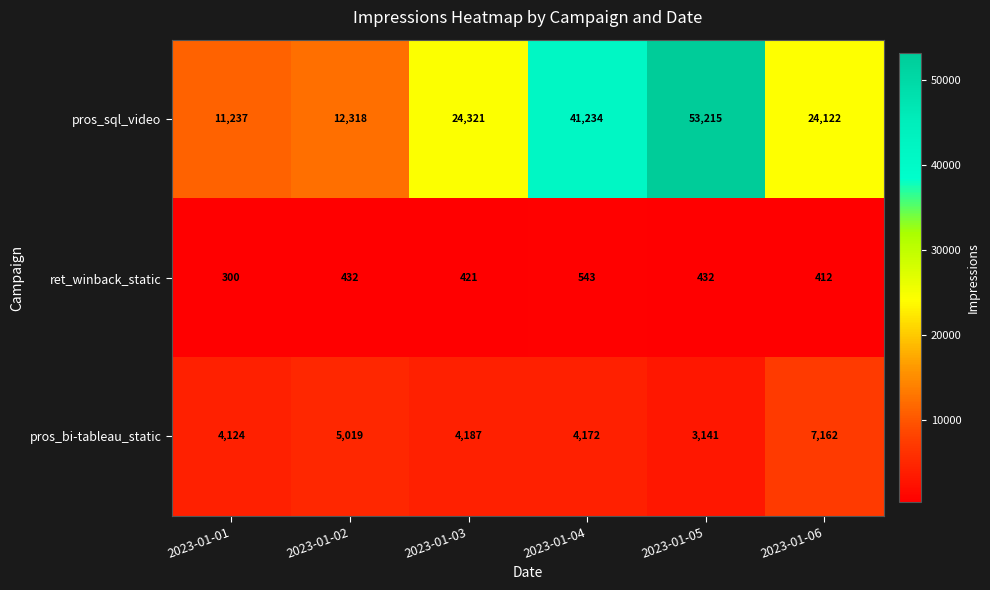

Reading left to right, list all the values displayed in this chart.

pros_sql_video: 2023-01-01=11237	2023-01-02=12318	2023-01-03=24321	2023-01-04=41234	2023-01-05=53215	2023-01-06=24122
ret_winback_static: 2023-01-01=300	2023-01-02=432	2023-01-03=421	2023-01-04=543	2023-01-05=432	2023-01-06=412
pros_bi-tableau_static: 2023-01-01=4124	2023-01-02=5019	2023-01-03=4187	2023-01-04=4172	2023-01-05=3141	2023-01-06=7162